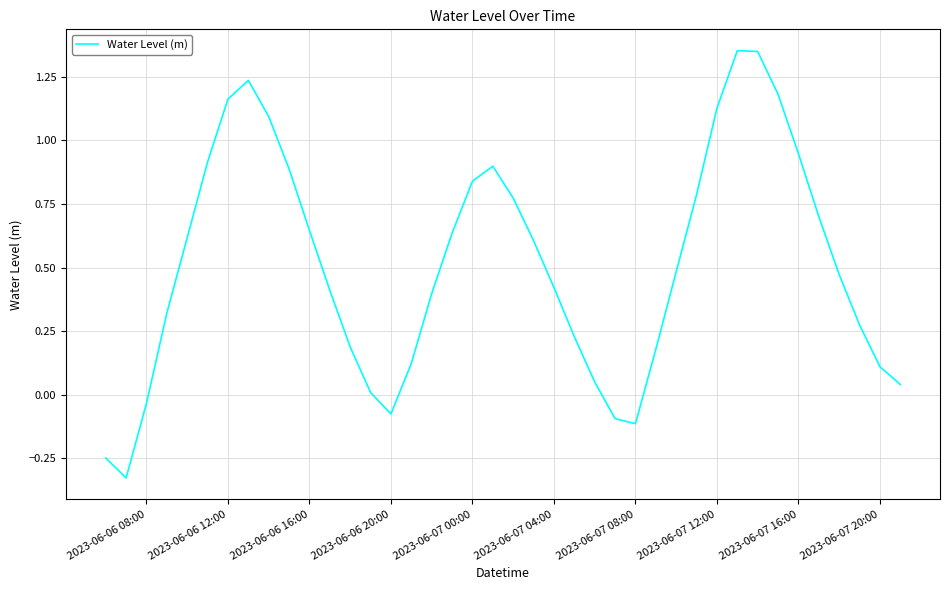

How many lines are shown in the chart?

1